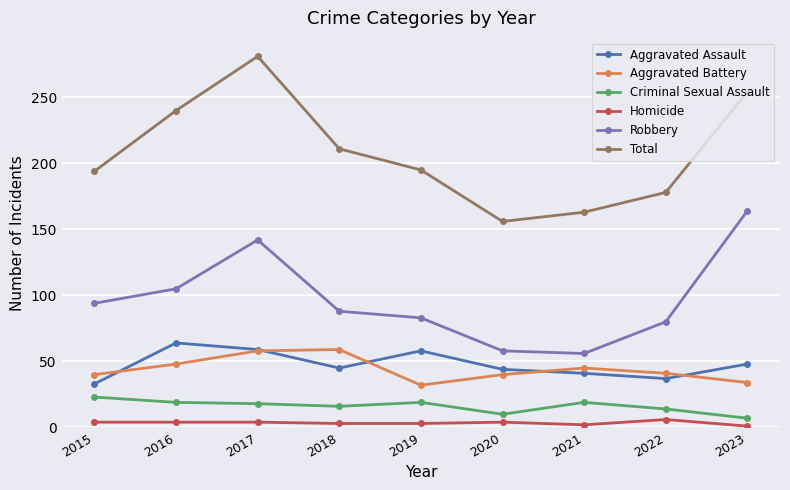

What is the difference between the maximum and second lowest values in the Total series?

118